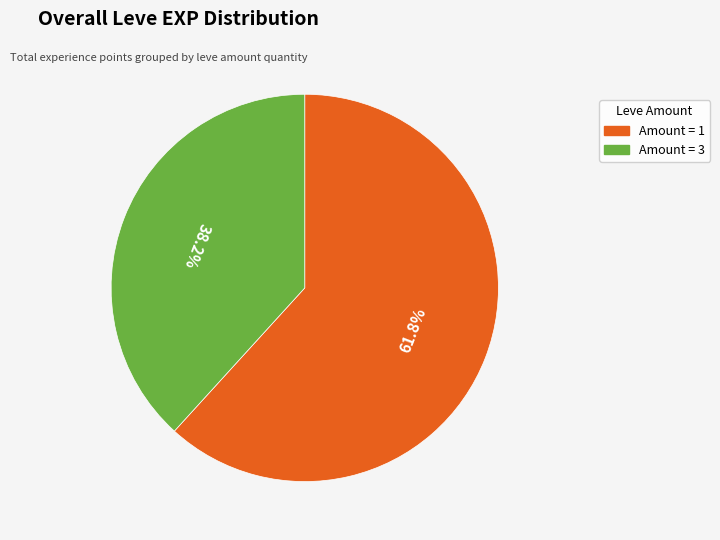

How much of the chart is everything except Amount = 1?

38.2%